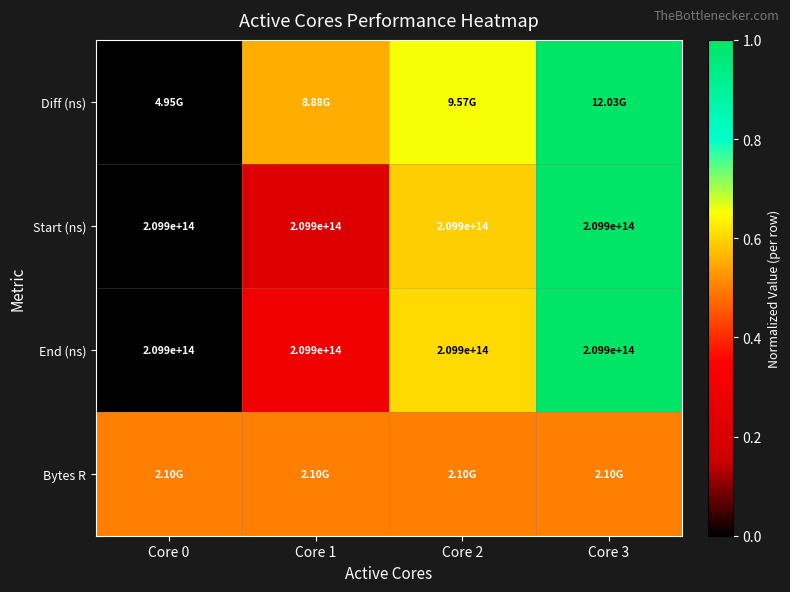

How many Diff (ns) values are between 0 and 1?

4